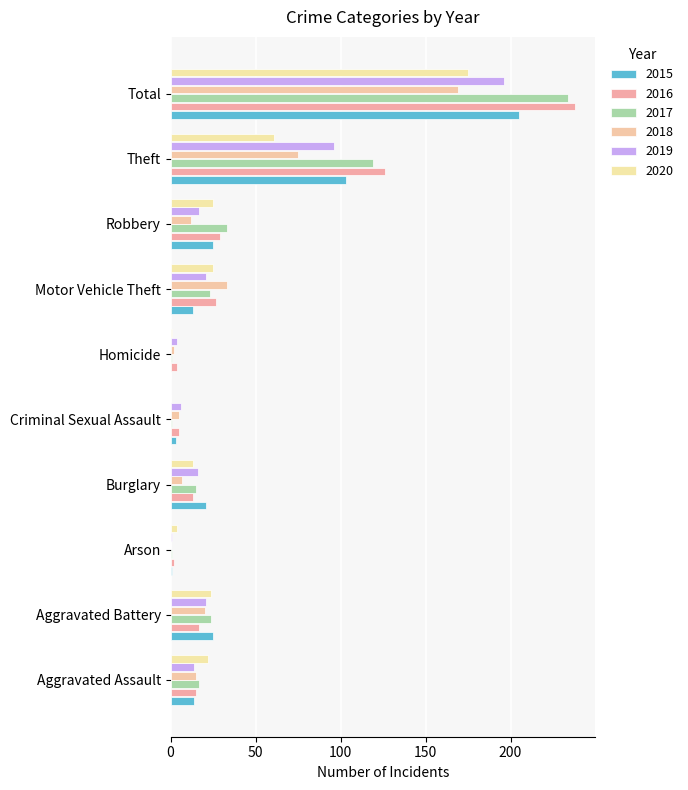

Which label corresponds to the largest value in the chart?

Total